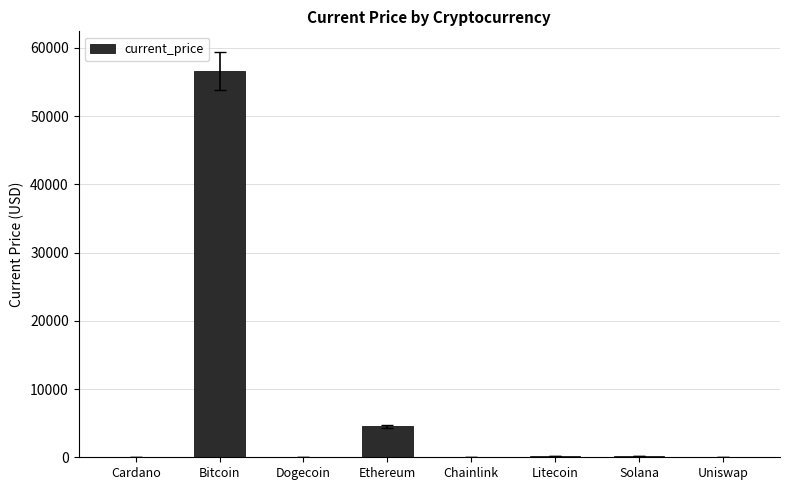

The chart shows a value of 4524.6 at Ethereum. True or false?

True